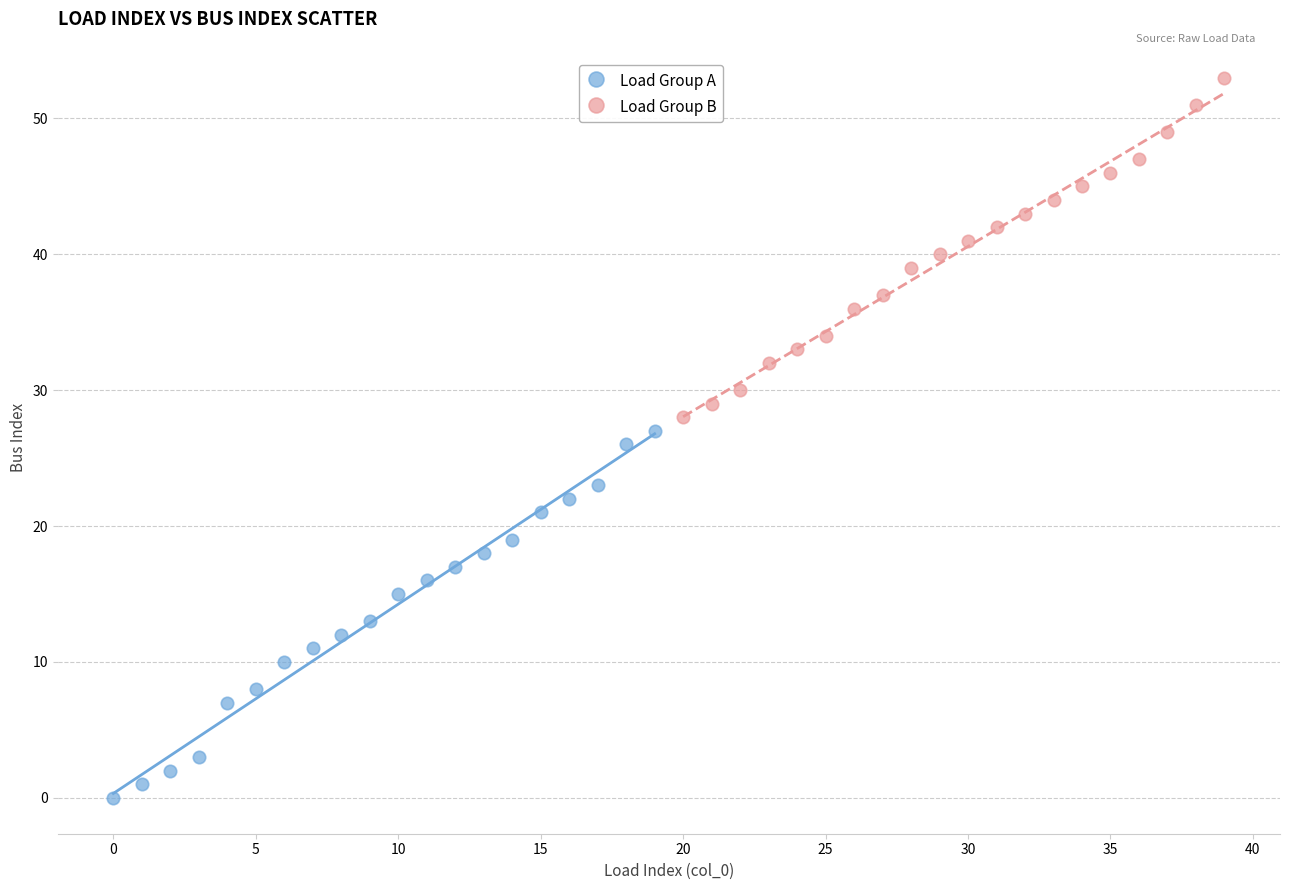

Which series contains the highest Y value?

Load Group B